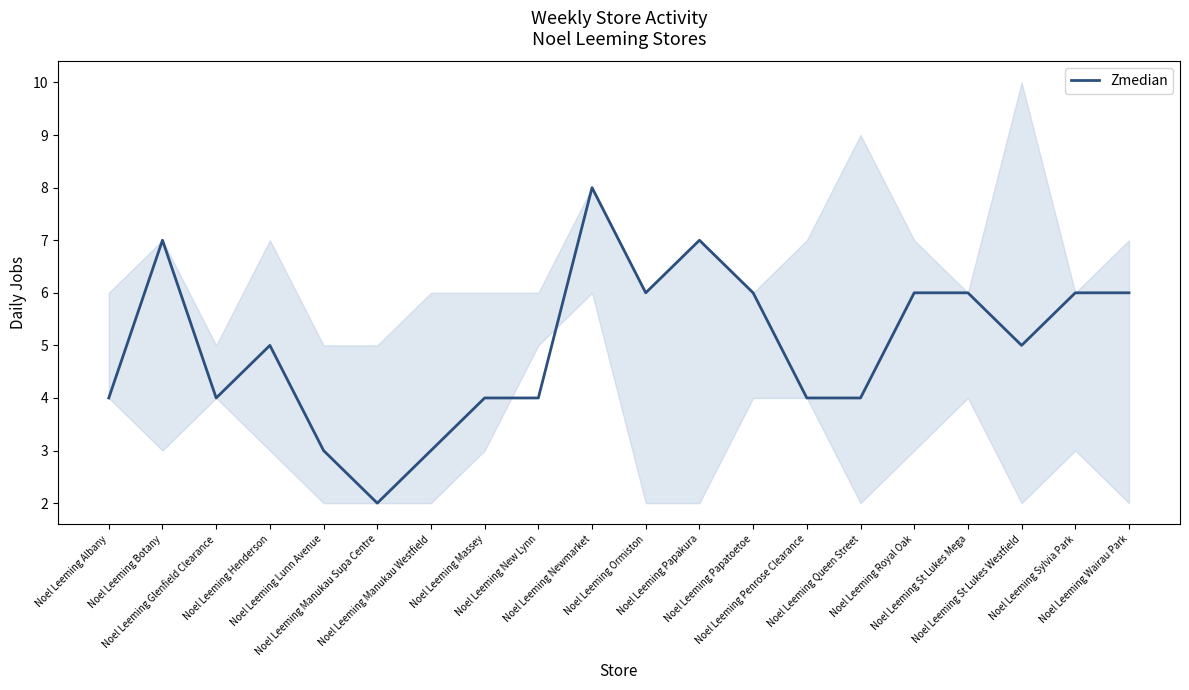

Count the values in the range 4 to 6.

14